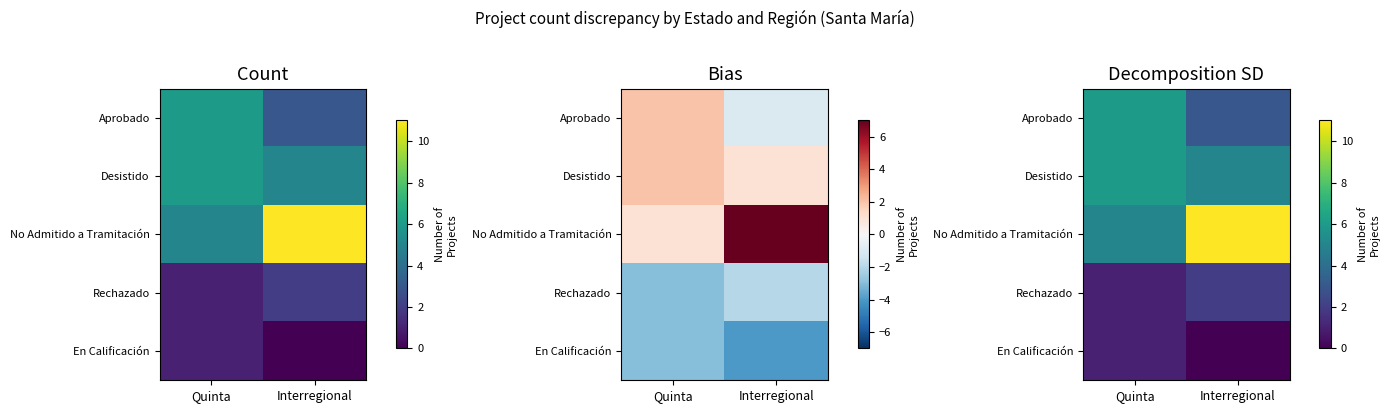

True or false: No Admitido a Tramitación has a value of 2.7 at Quinta.

False